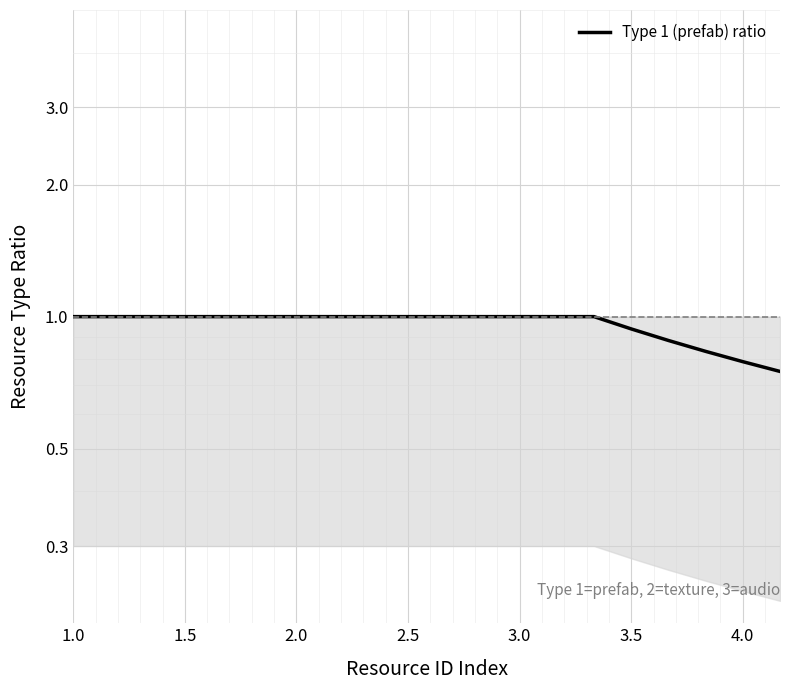

What is the sum of all values?

19.2